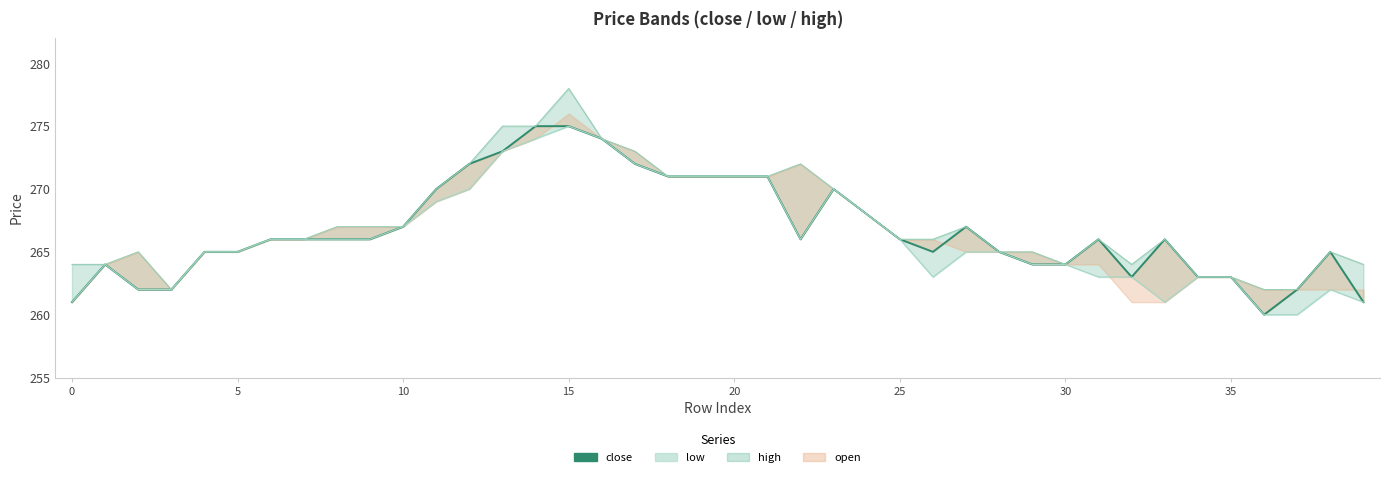

What is the lowest value of the low series?

260